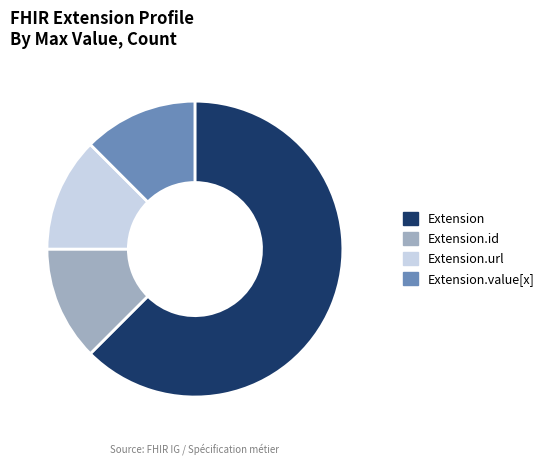

Do Extension.url and Extension together represent more than half of the pie?

Yes